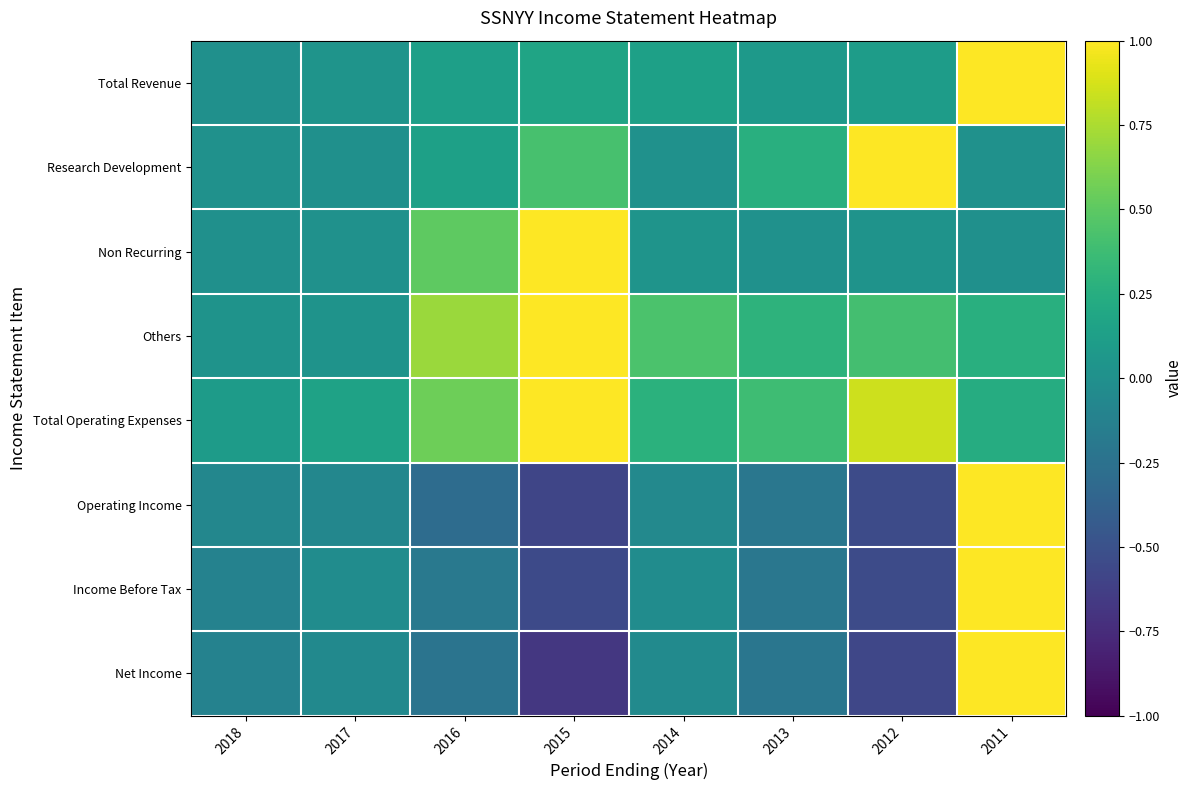

At how many categories does at least one series exceed 0?

8